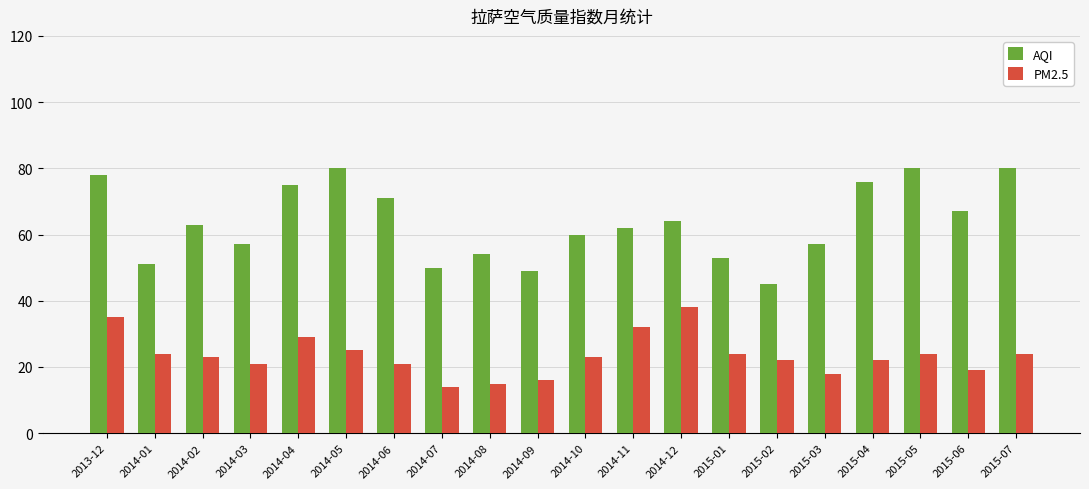

What position from the right is 2014-08?

12